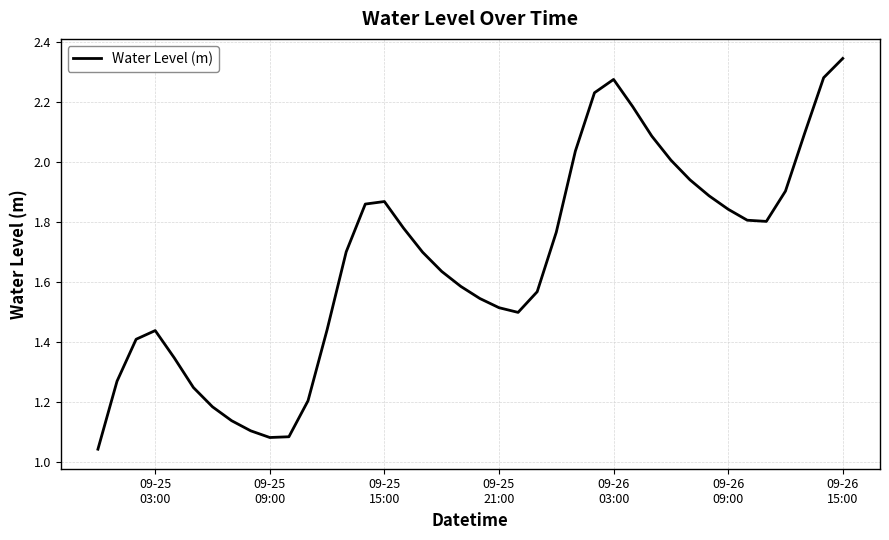

What is the average value?

1.7